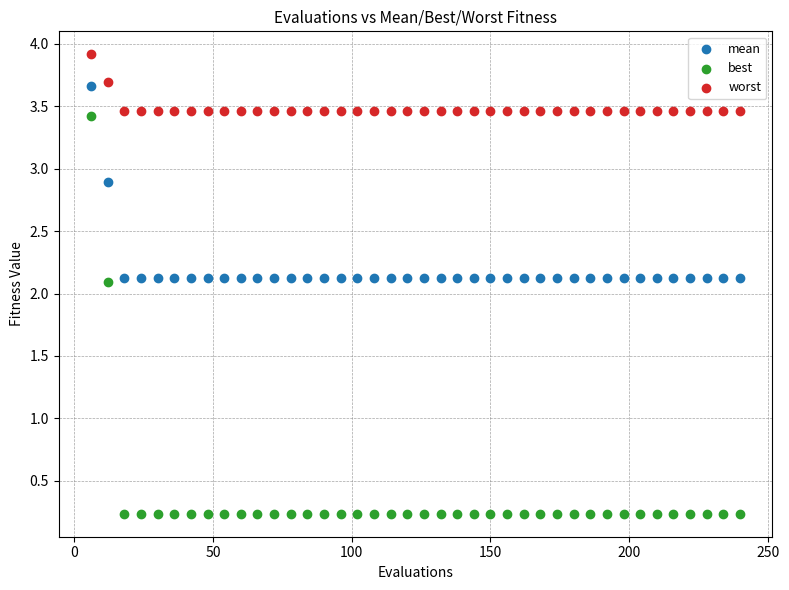

Across all data points, what is the range of Y values (max minus min)?

3.7